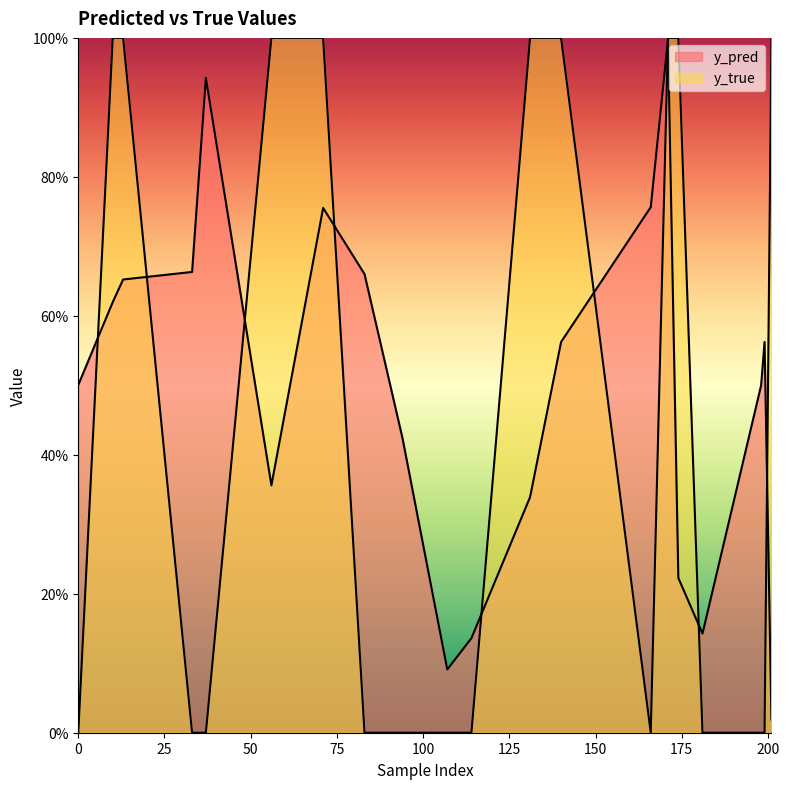

Does the chart have visible grid lines?

No